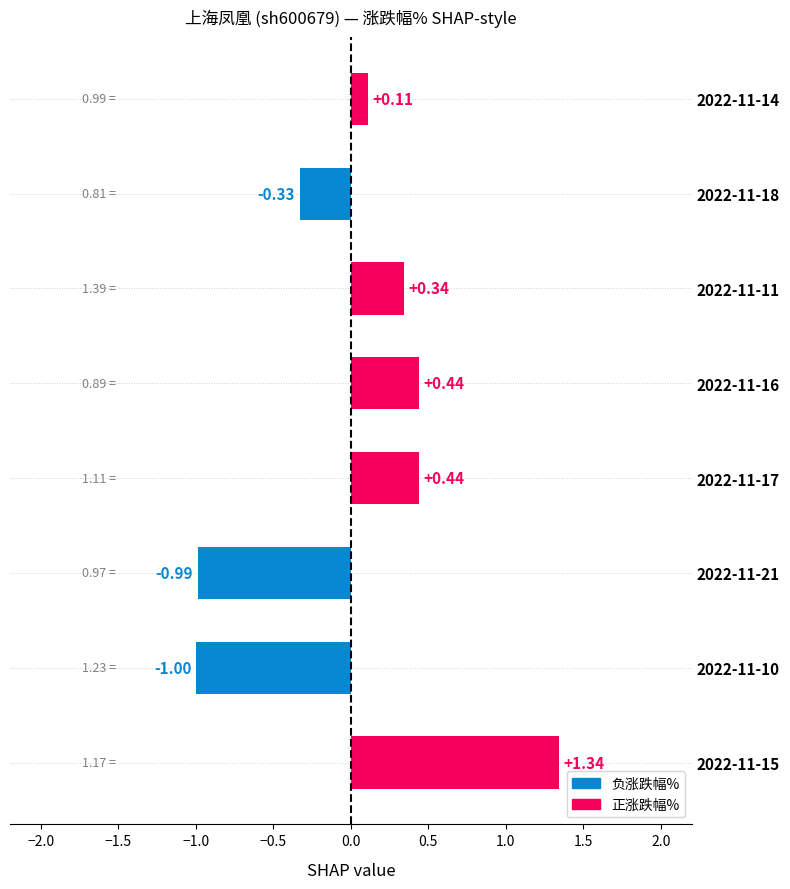

Which has a higher value, 2022-11-18 or 2022-11-17?

2022-11-17